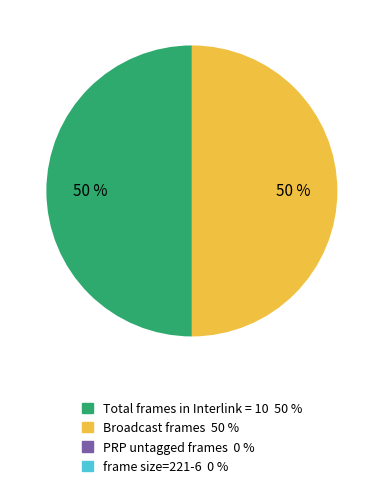

Is it true that Total frames in Interlink = 10 50 % is 50% of the pie?

True